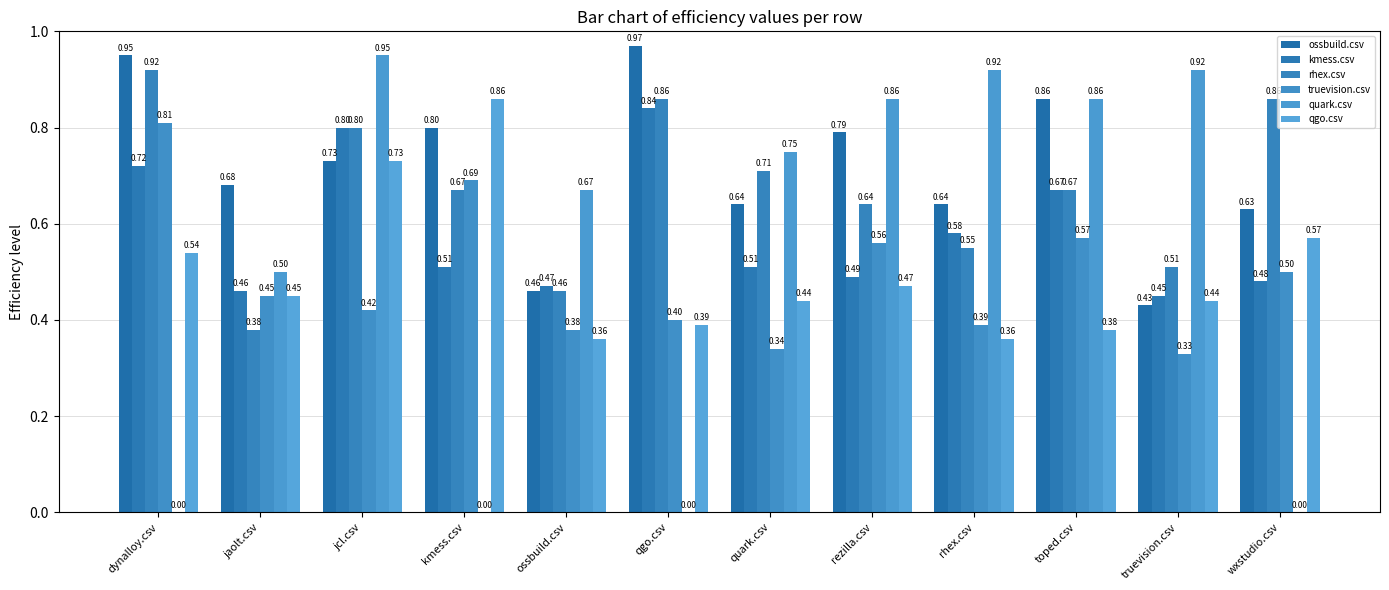

How many groups of bars are there?

12